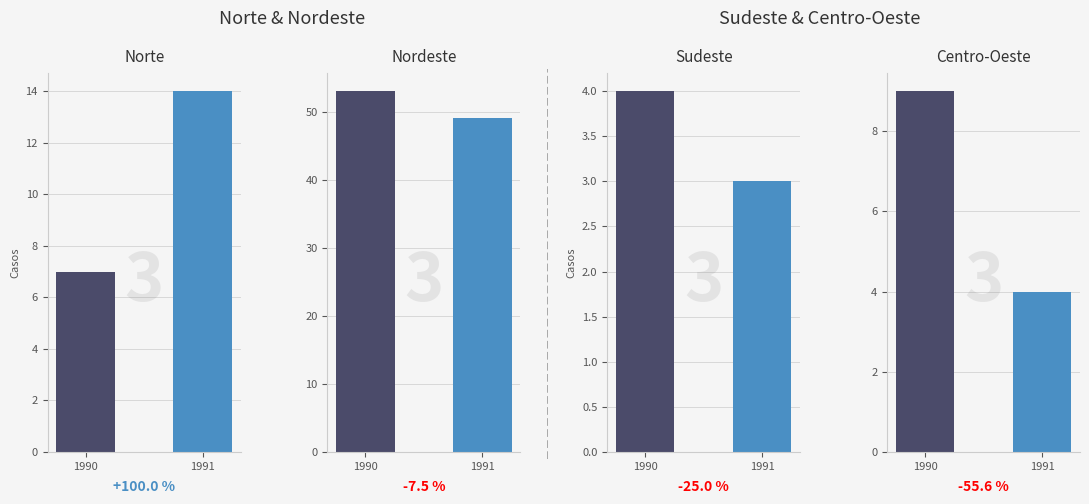

What is the difference between the maximum and minimum values in the Sudeste series?

1